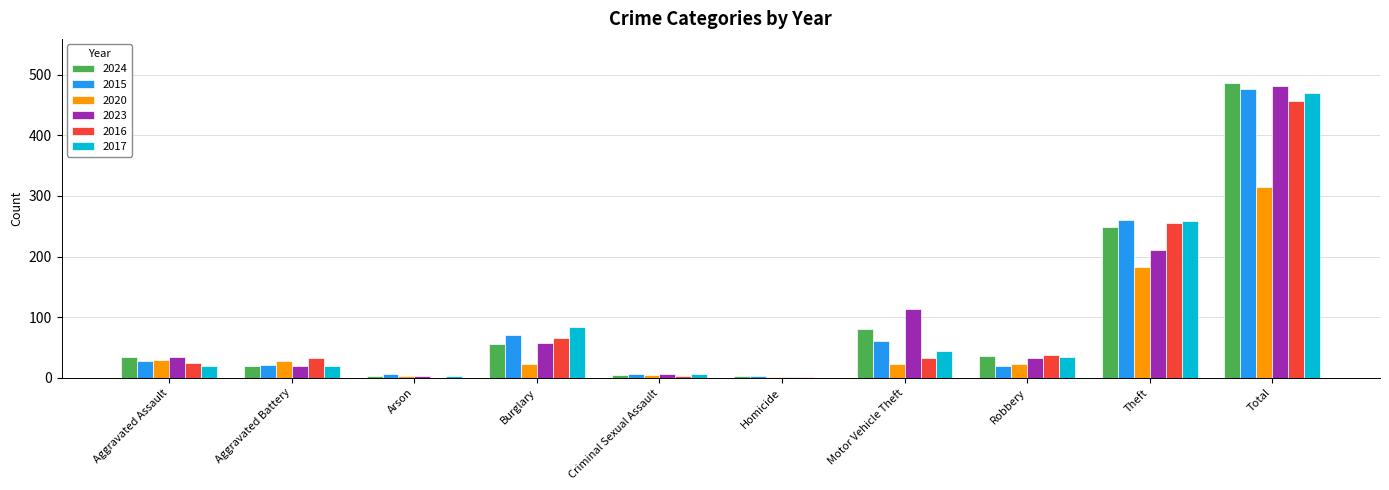

What is the sum of all 2024 values?

972